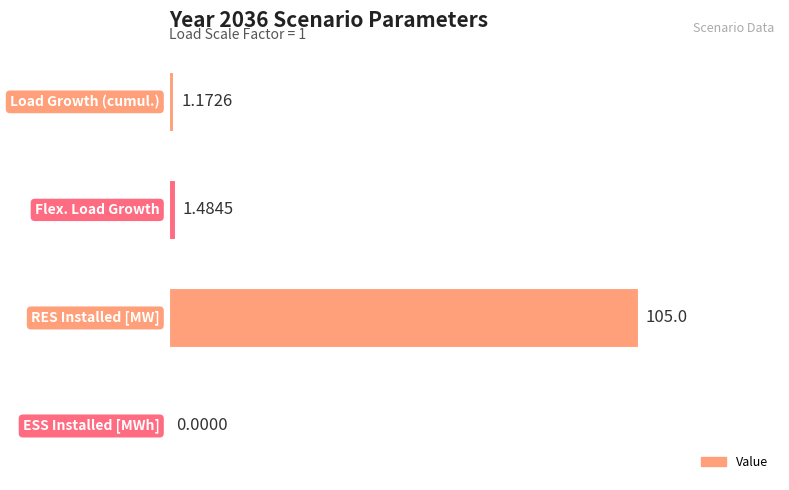

Are the bars horizontal?

Yes